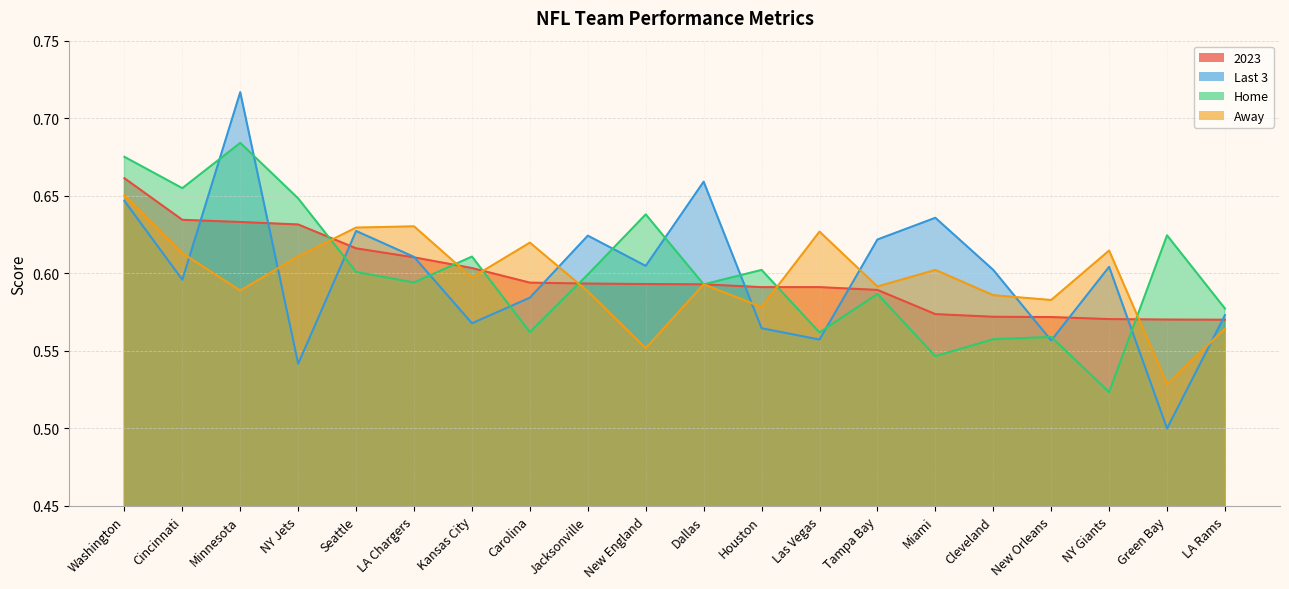

What is the difference between the maximum and second lowest values in the Last 3 series?

0.2